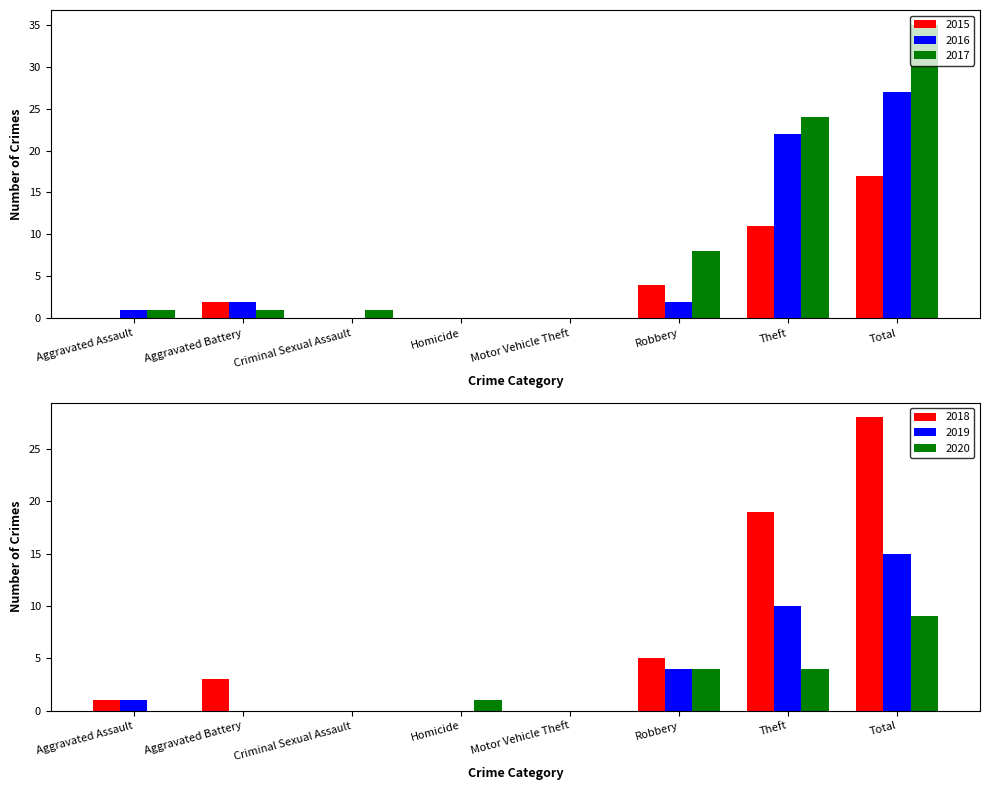

True or false: 2016 has a value of 0 at Criminal Sexual Assault.

True